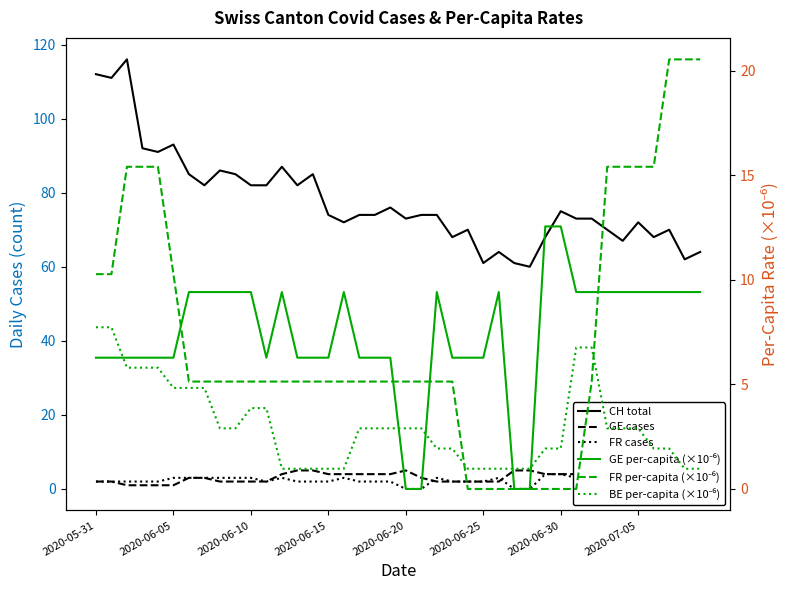

What is the difference between the GE cases values at 2020-06-05 and 2020-07-05?

3.0